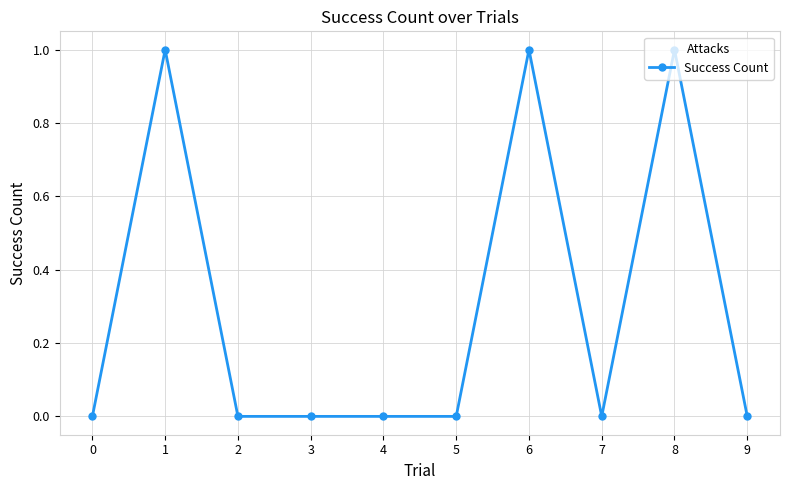

Where is the first local maximum?

1